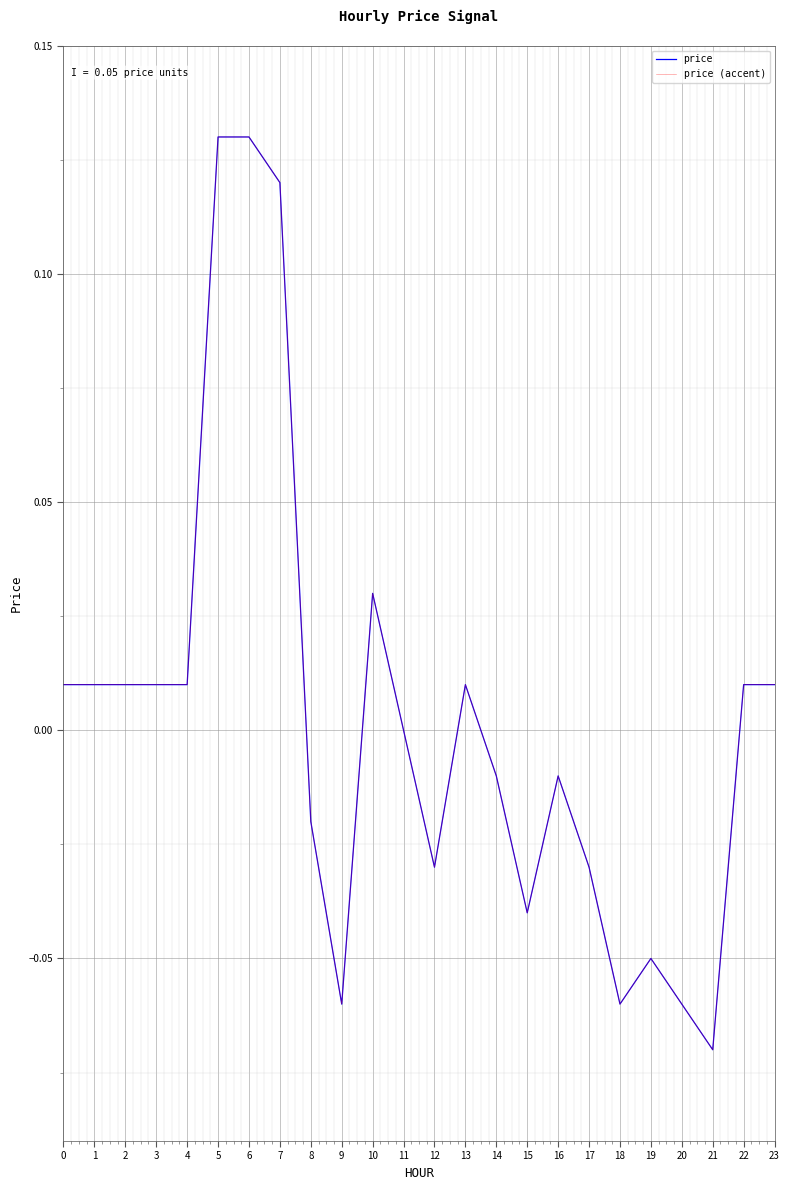

Reading left to right, transcribe all the data shown in this chart.

price: 0.0	0.0	0.0	0.0	0.0	0.1	0.1	0.1	-0.0	-0.1	0.0	0.0	-0.0	0.0	-0.0	-0.0	-0.0	-0.0	-0.1	-0.1	-0.1	-0.1	0.0	0.0
price (accent): 0.0	0.0	0.0	0.0	0.0	0.1	0.1	0.1	-0.0	-0.1	0.0	0.0	-0.0	0.0	-0.0	-0.0	-0.0	-0.0	-0.1	-0.1	-0.1	-0.1	0.0	0.0